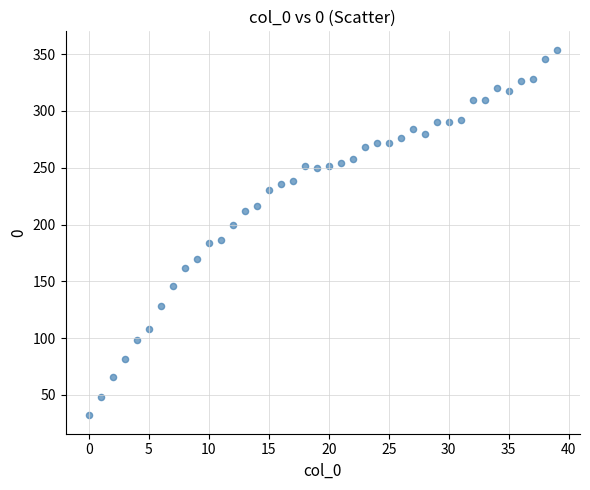

What is the range of Y values (max minus min)?

322